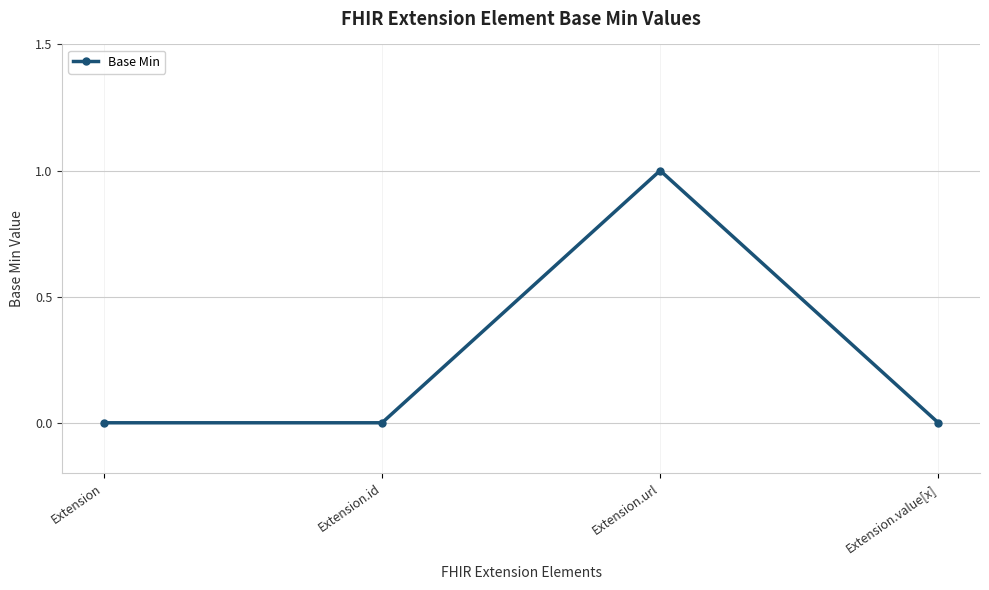

What is the sum of the values at Extension and Extension.url?

1